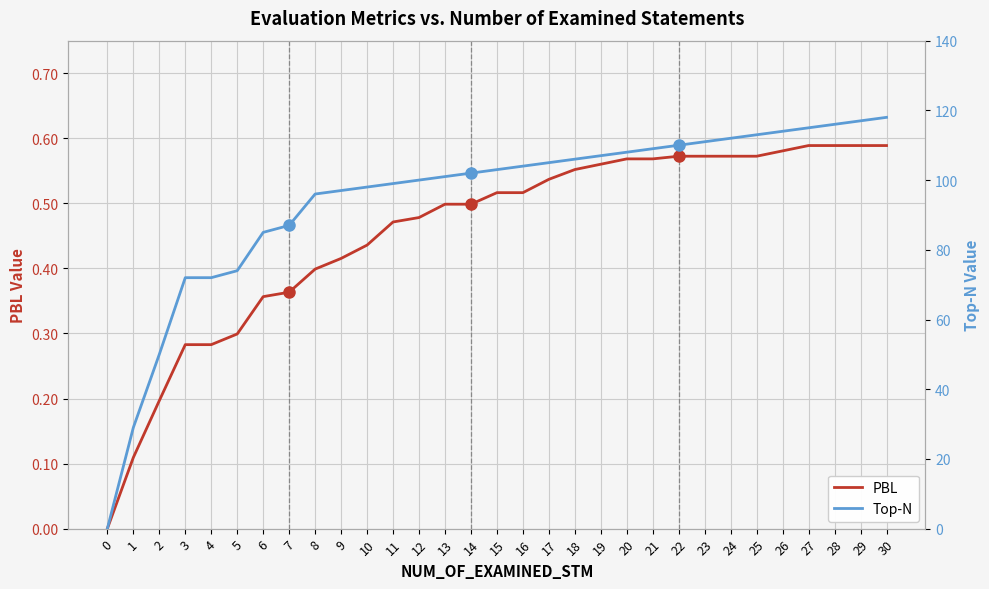

Count the PBL values in the range 0 to 1.

31